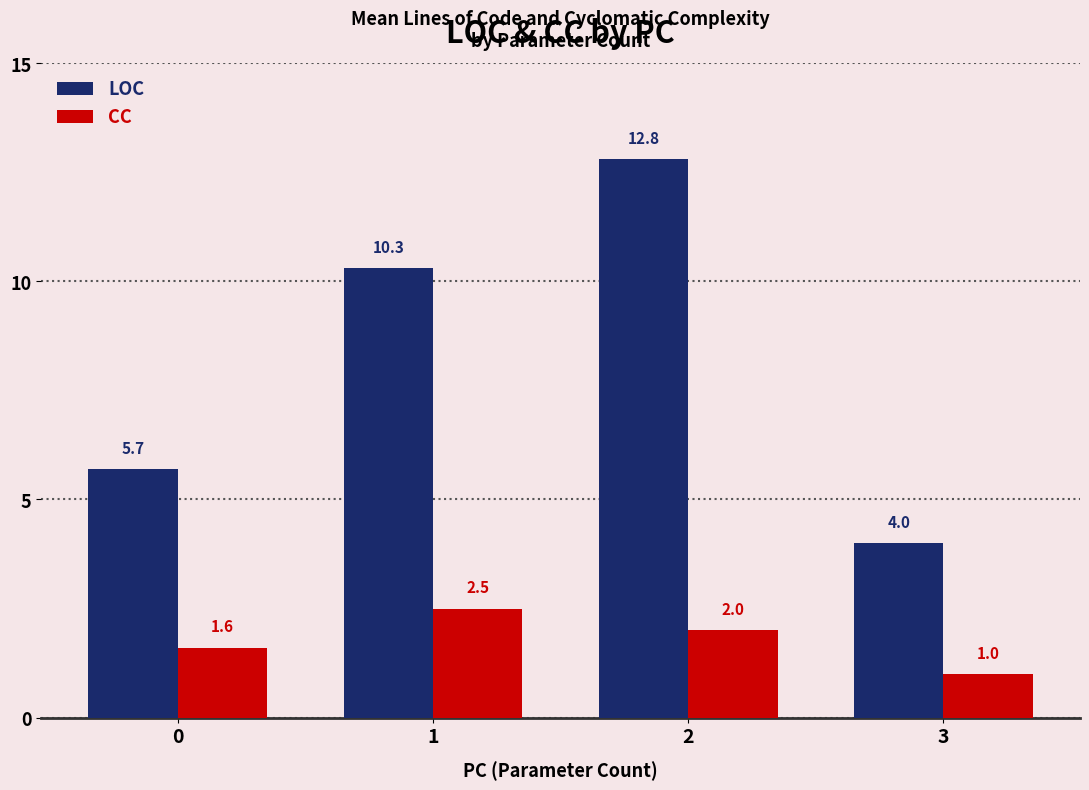

Which category has the lowest value across all series?

3